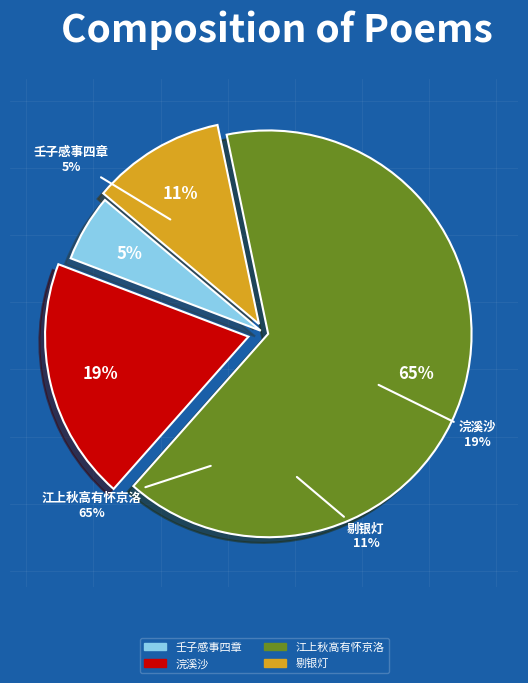

What percentage is the 壬子感事四章·塞上秋高马渐肥 slice, to the nearest percent?

5%